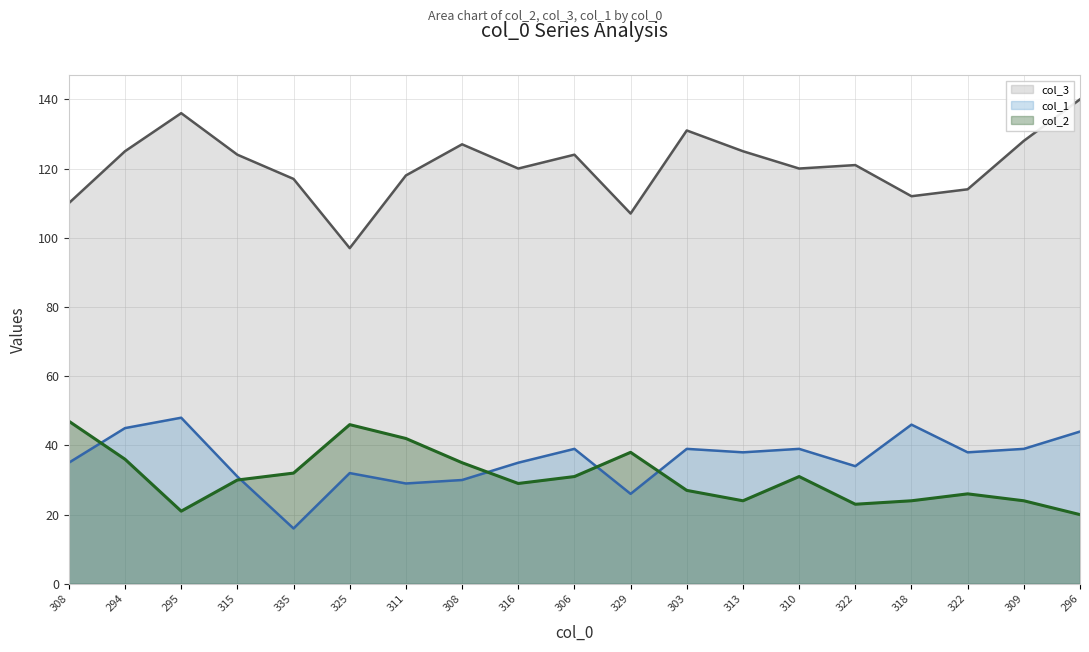

True or false: col_2 and col_3 intersect in this chart.

False